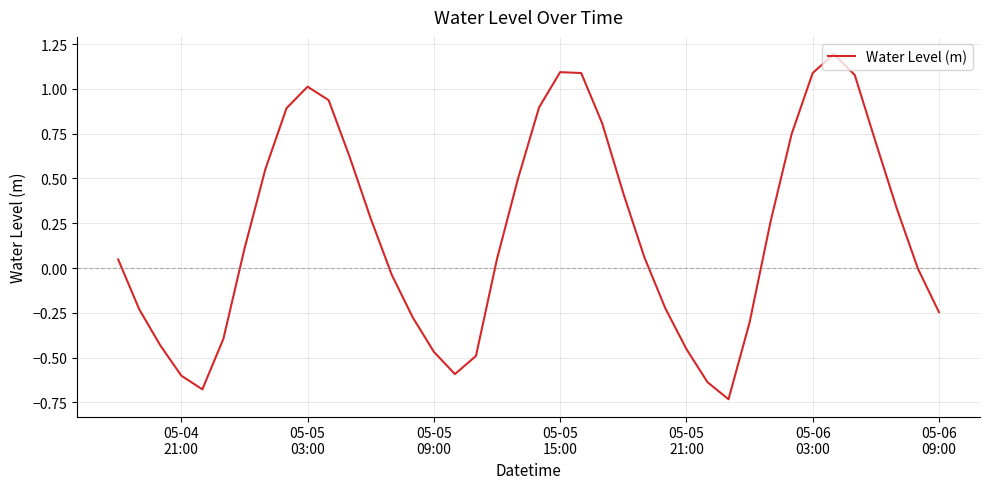

What is the greatest value displayed?

1.2